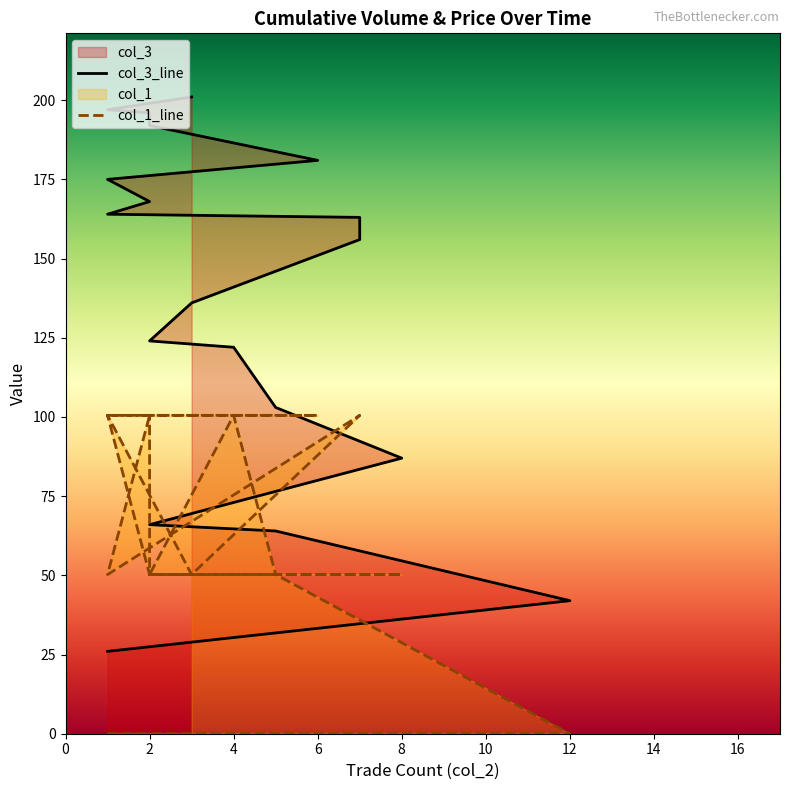

The col_3 series shows 156.0 at 7. True or false?

True